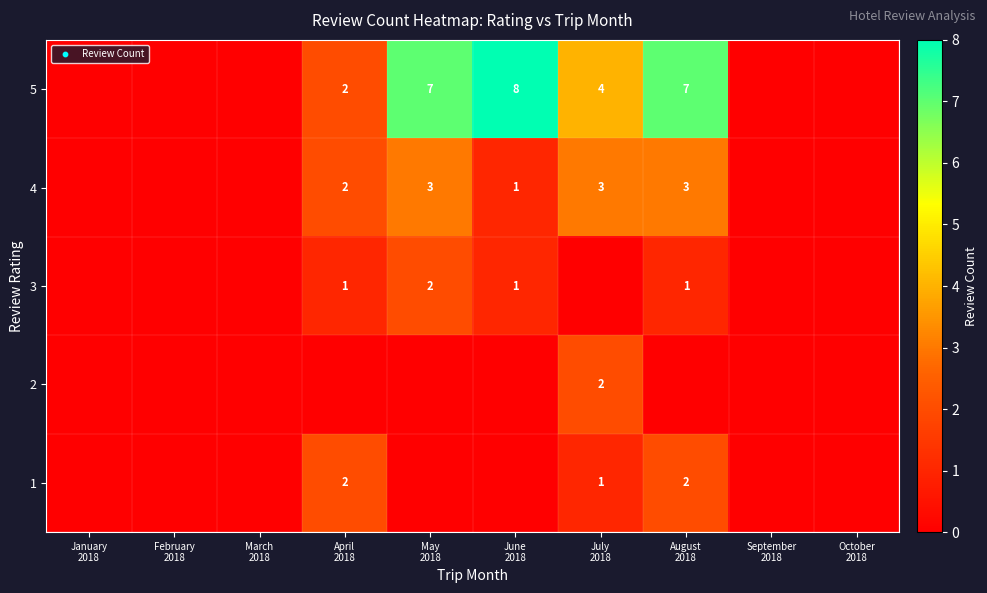

True or false: 2 has a value of -1 at June 2018.

False